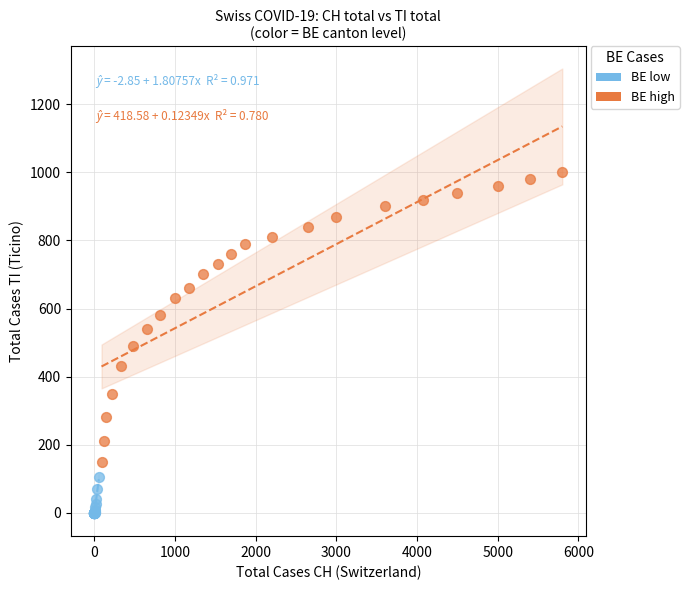

Which series has the largest Y range (max minus min)?

BE high